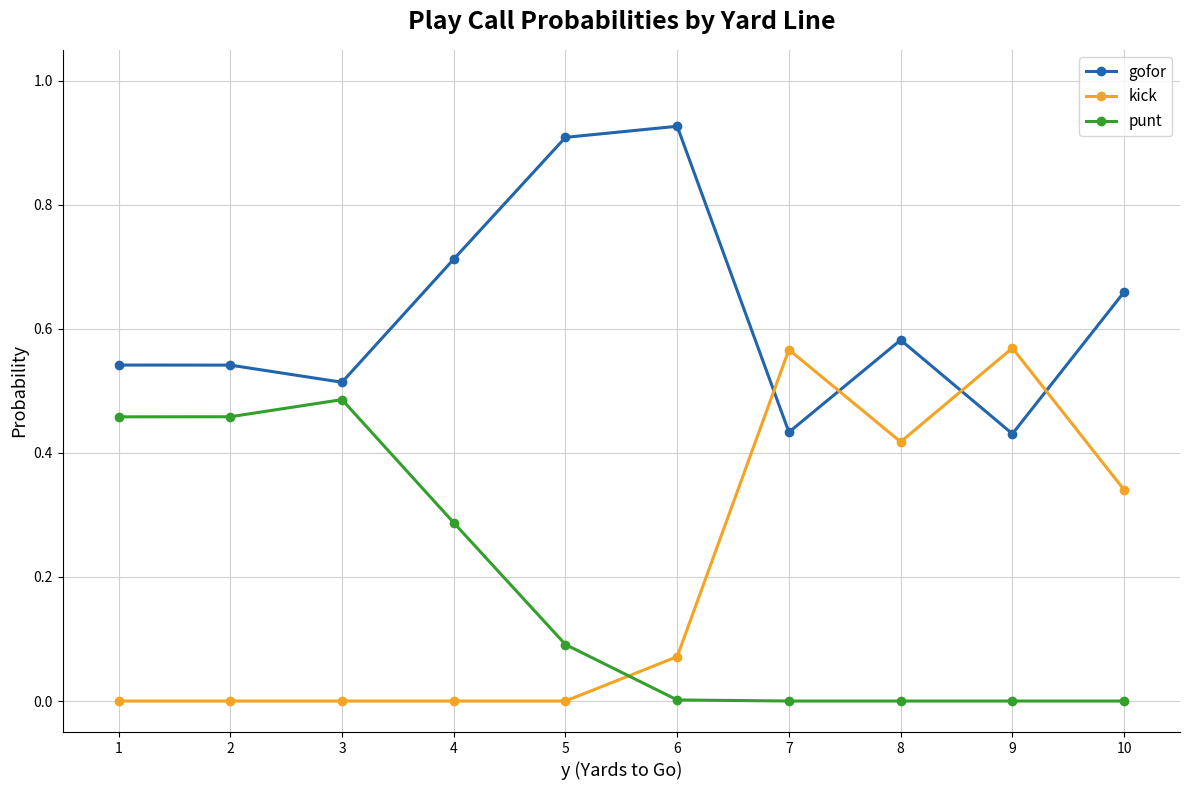

Count the number of data series in this chart.

3